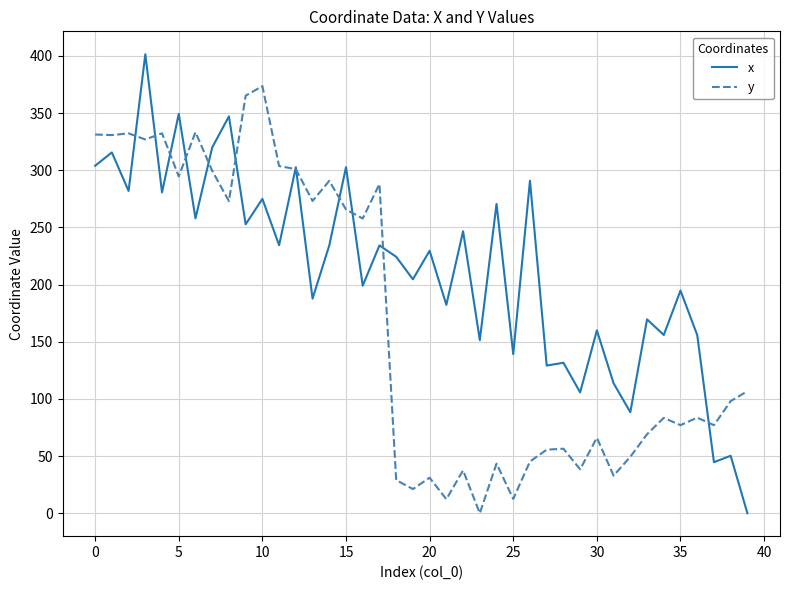

Which series has the largest range (max minus min)?

x